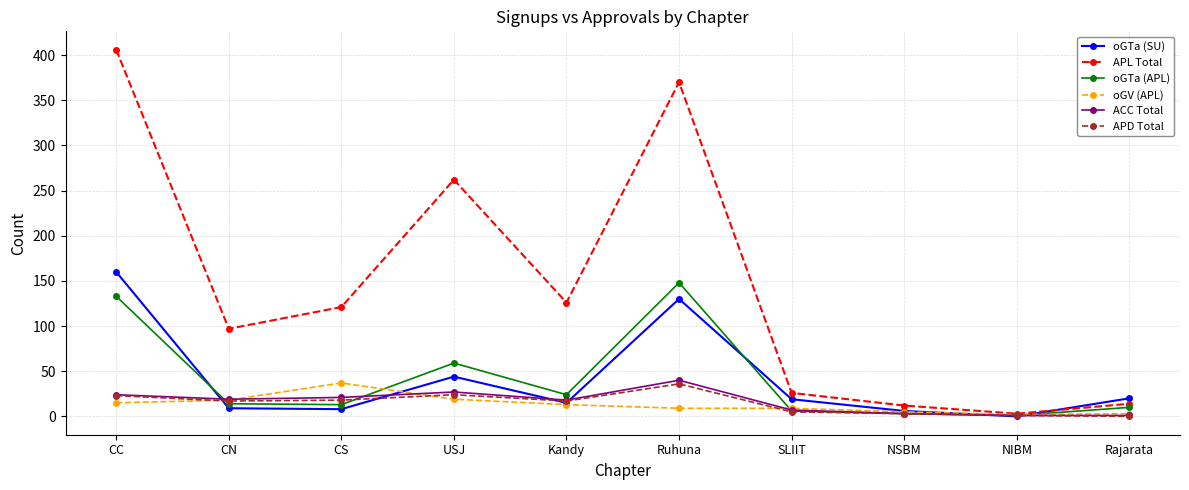

How many lines are shown in the chart?

6